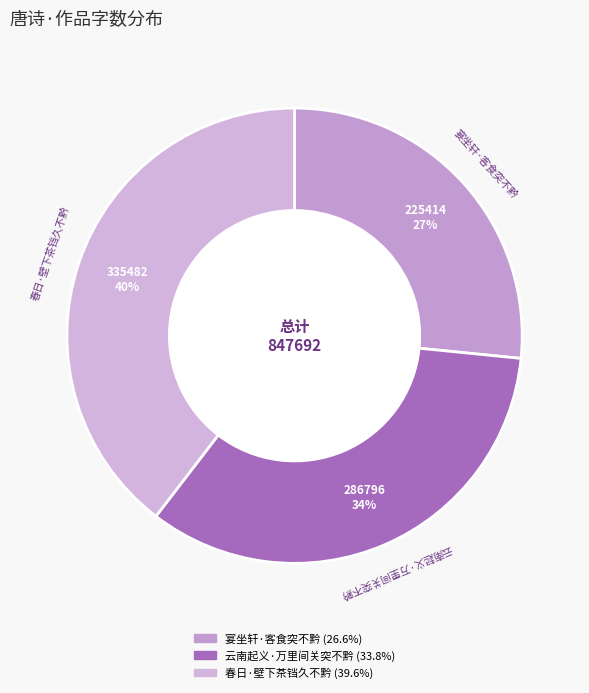

How many slices are in this pie chart?

3